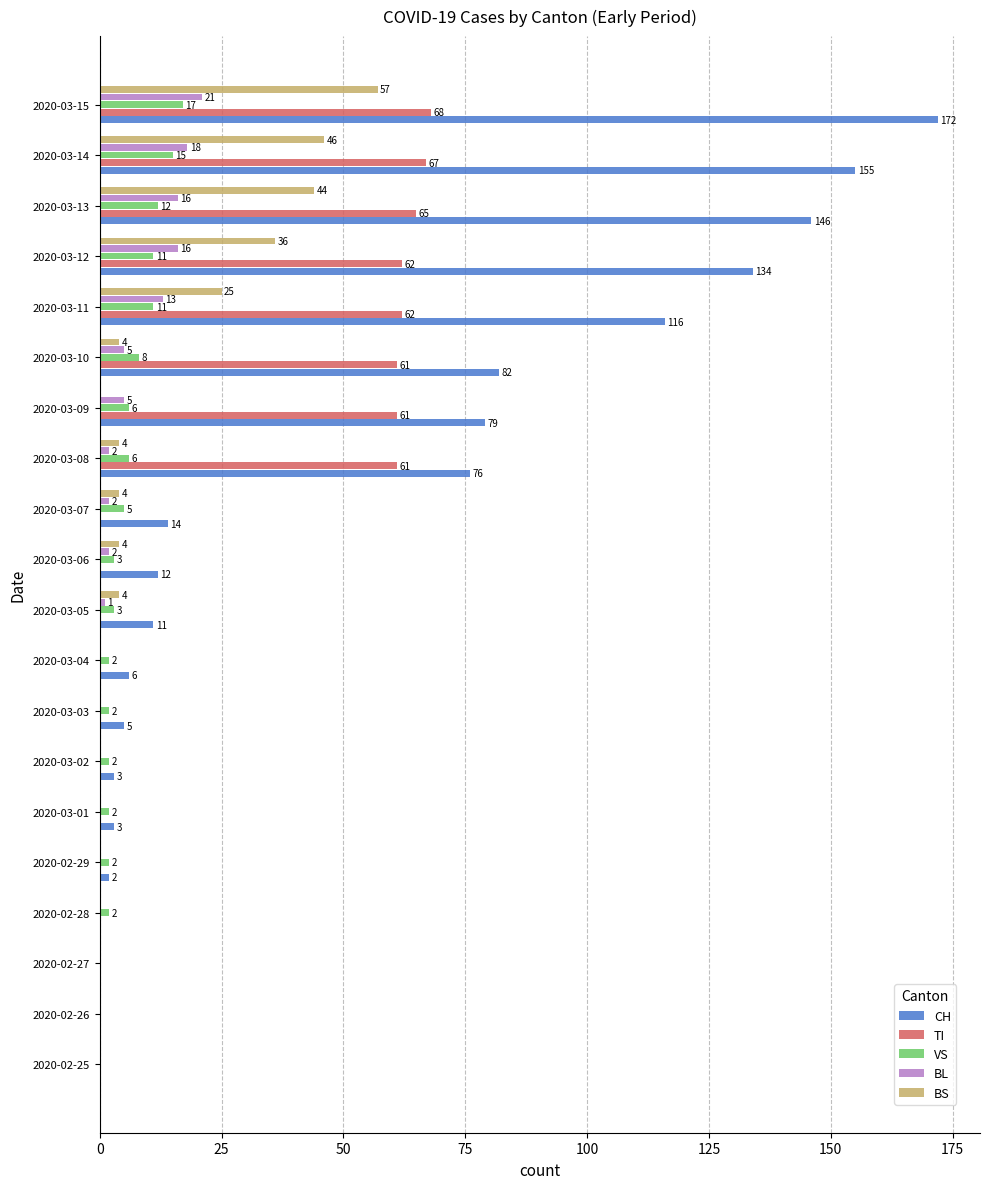

Is it true that BS equals 28 at 2020-02-25?

False